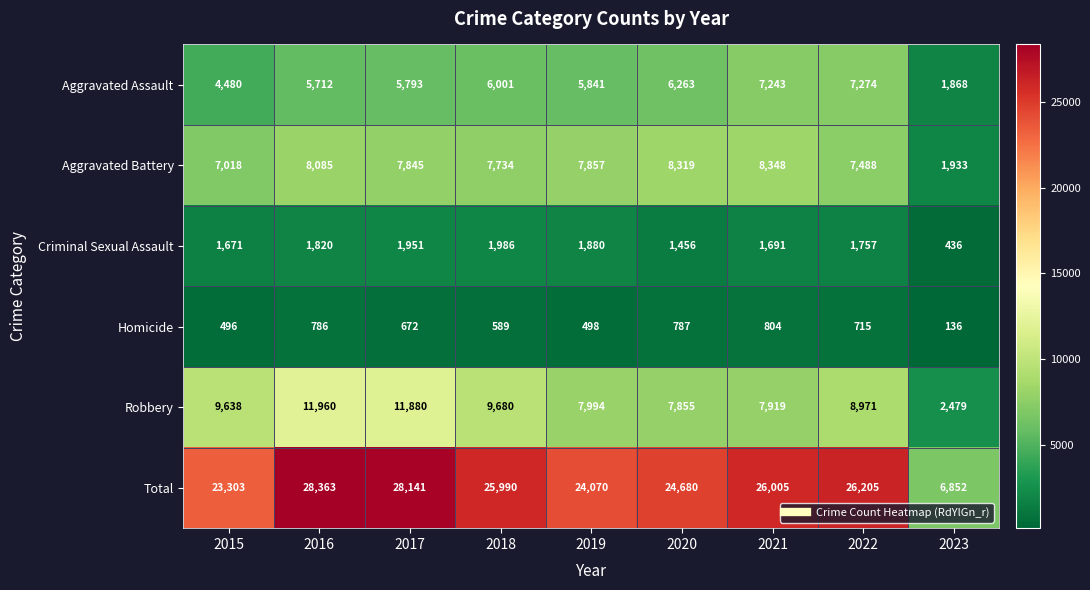

Which series changed the most between 2020 and 2022?

Total